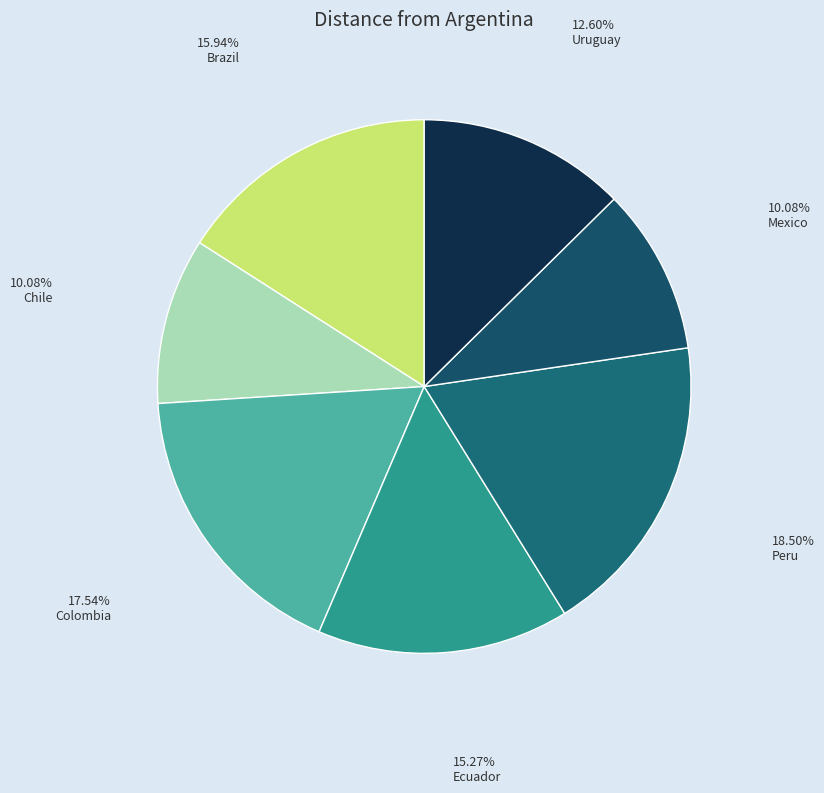

What is the smallest slice in the pie chart?

Chile